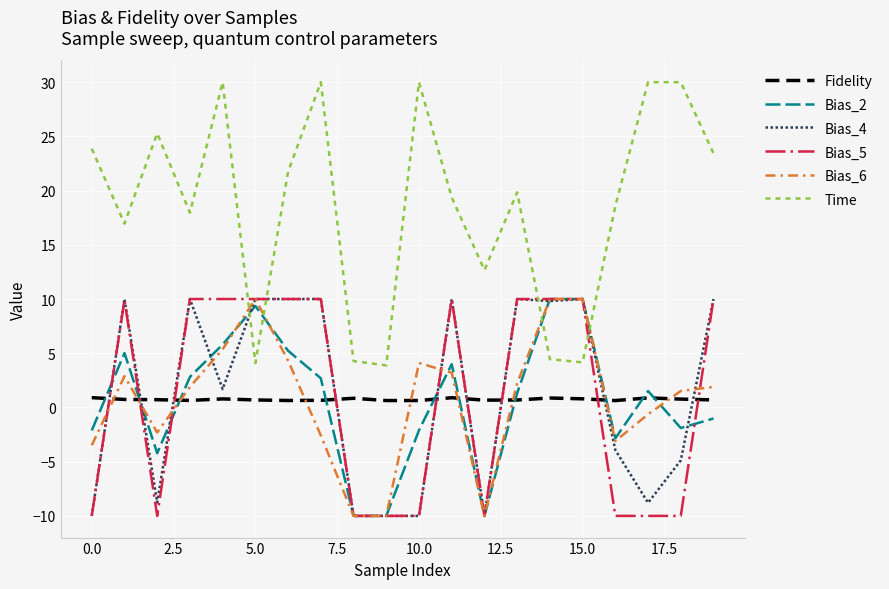

How many values in Bias_6 are below zero?

8